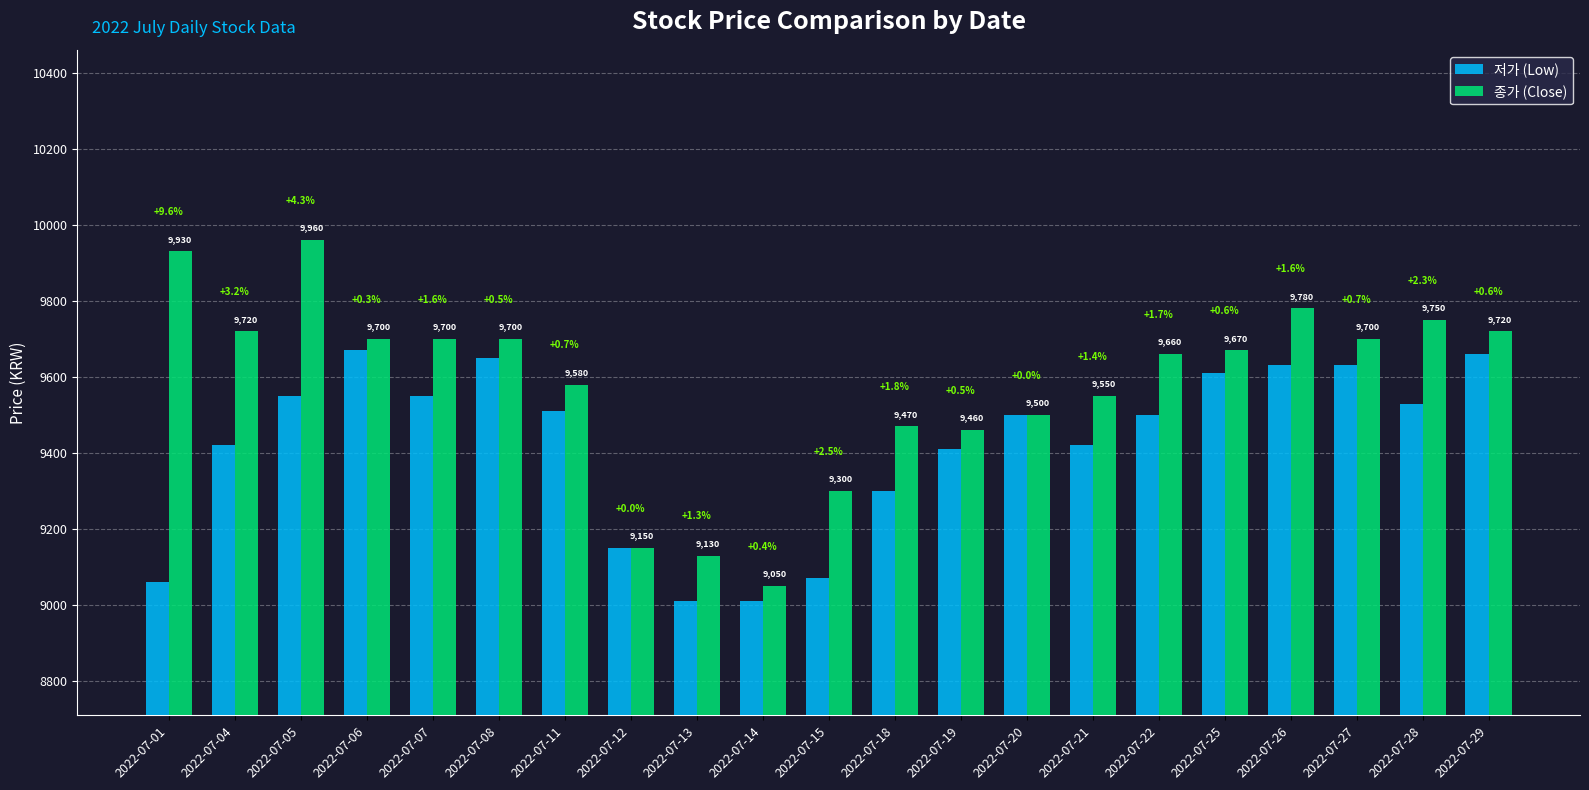

How many categories are shown in the chart?

21